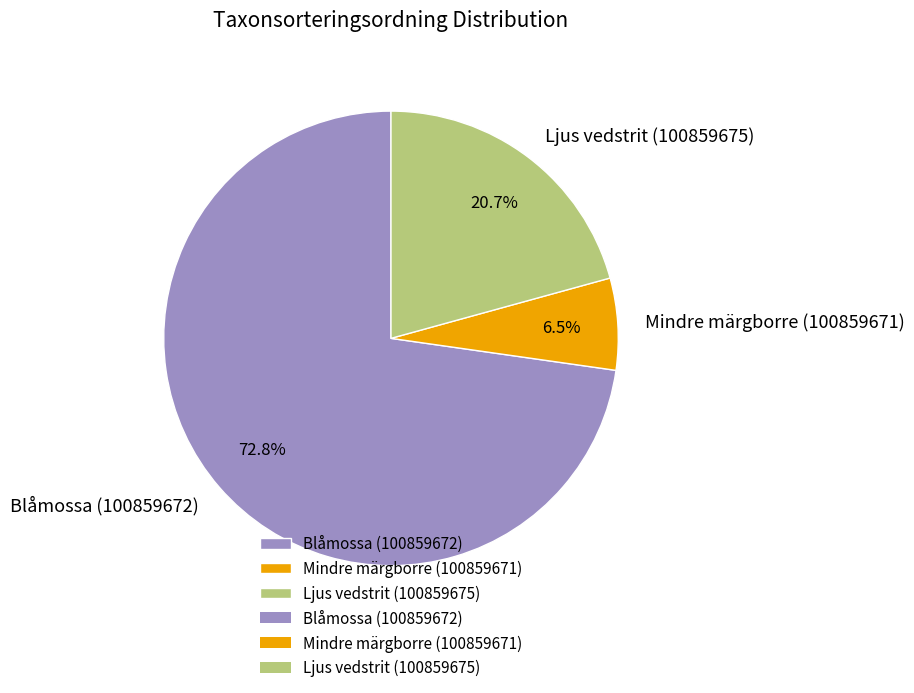

To the nearest percent, what percentage of the pie is Ljus vedstrit (100859675)?

21%